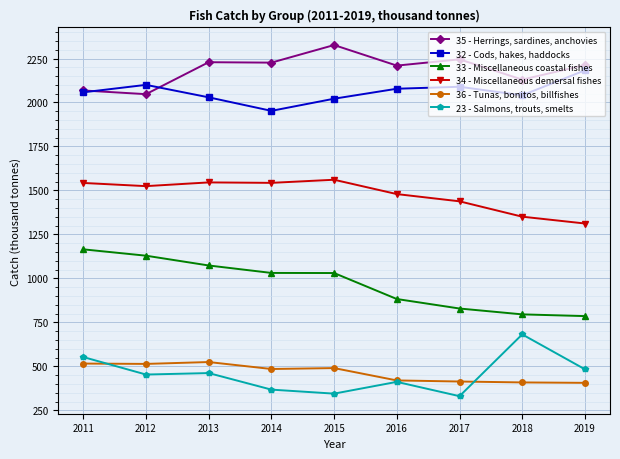

What is the difference between the highest and lowest values at 2013?

1766.9